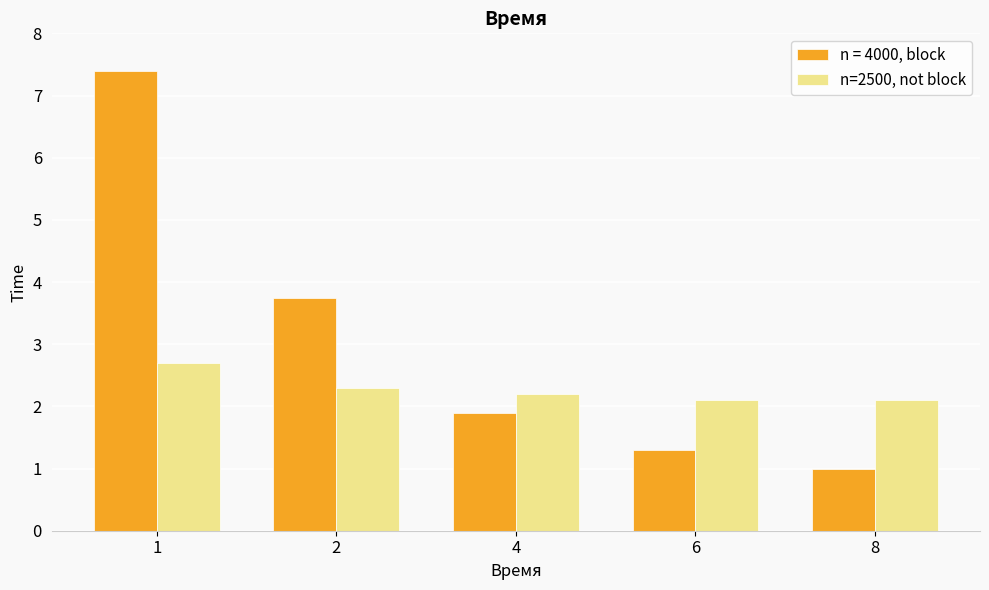

Reading right to left, list all the values displayed in this chart.

n = 4000, block: 8=1.0	6=1.3	4=1.9	2=3.8	1=7.4
n=2500, not block: 8=2.1	6=2.1	4=2.2	2=2.3	1=2.7